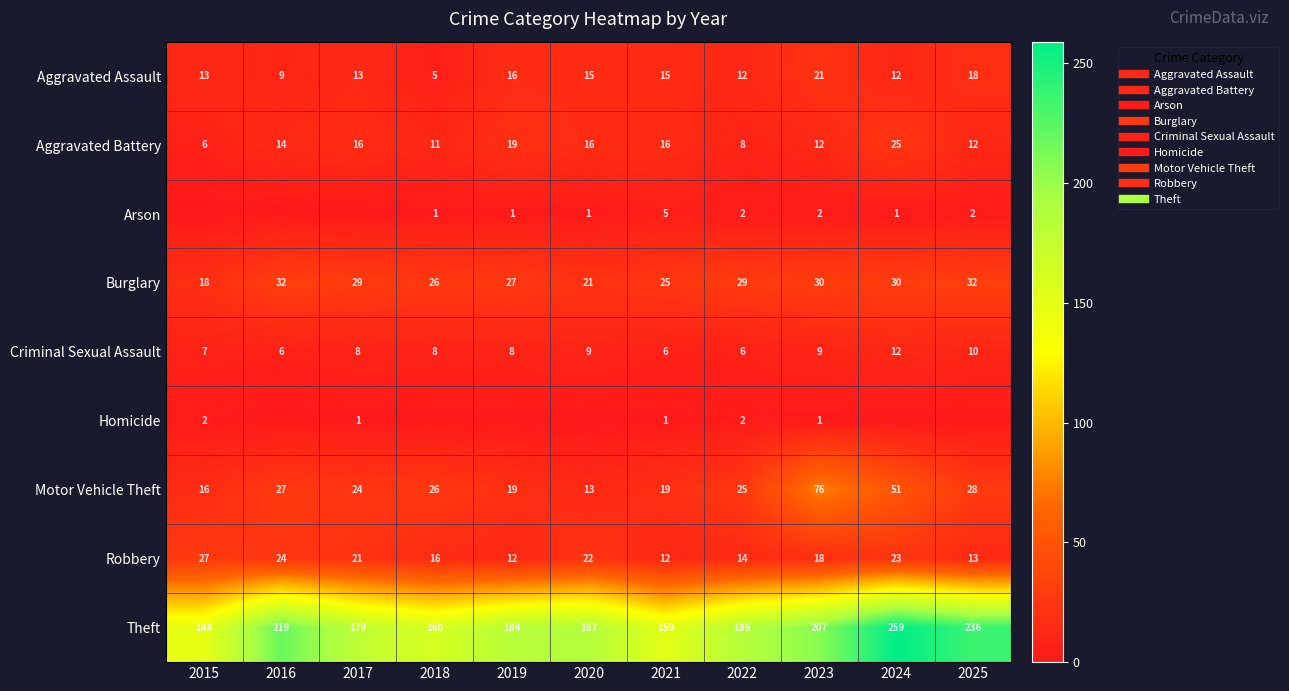

The value of Arson at 2020 is 1. True or false?

True